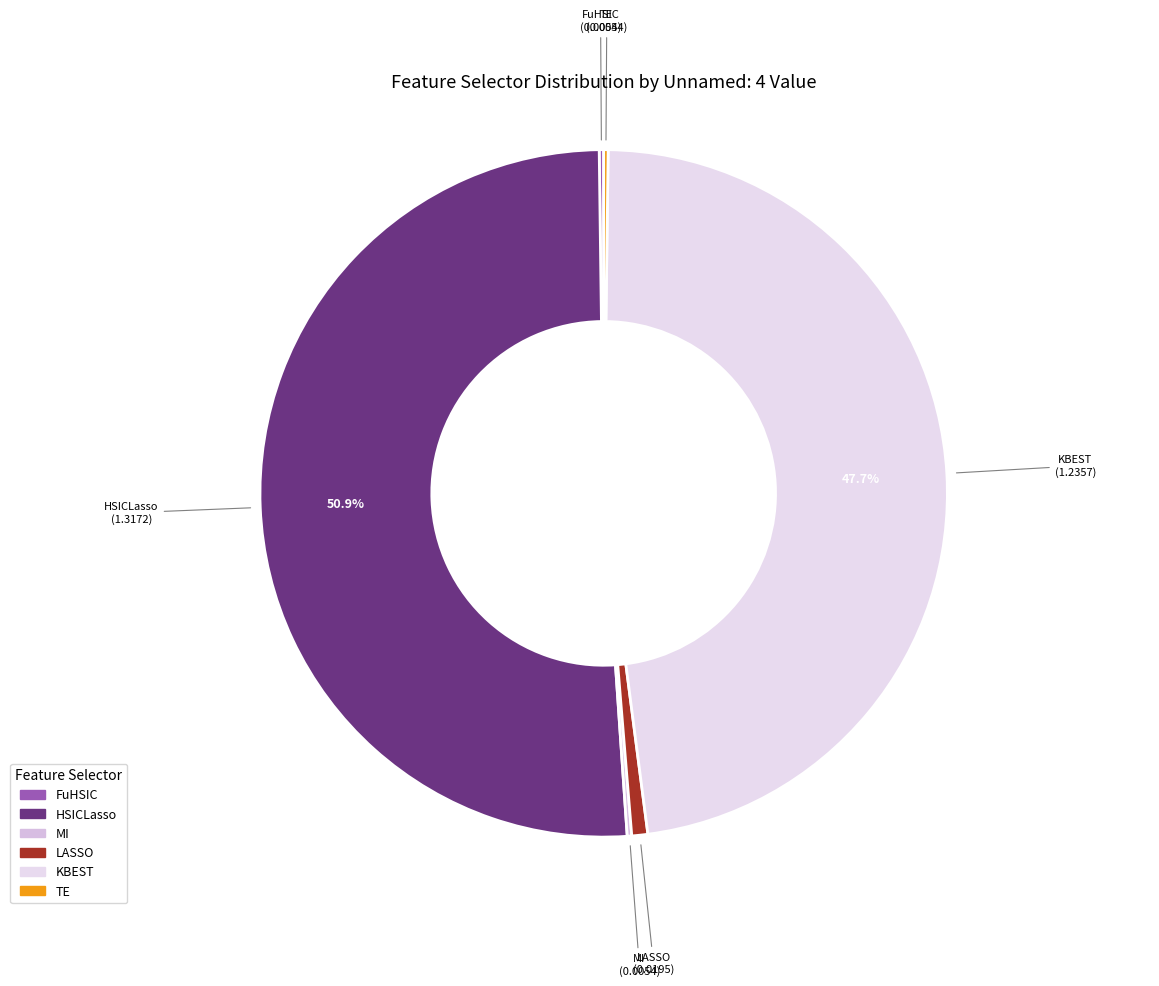

To the nearest percent, what portion does KBEST represent?

48%